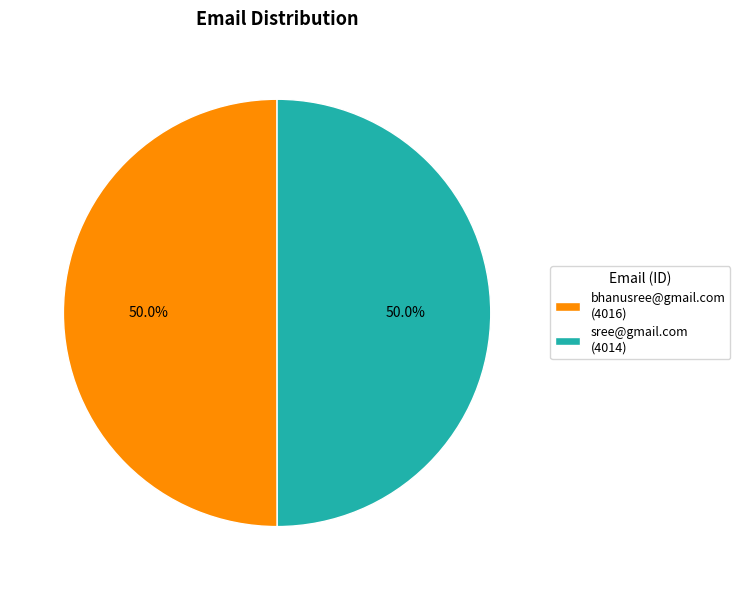

To the nearest percent, what is the combined percentage of sree@gmail.com and bhanusree@gmail.com?

100%